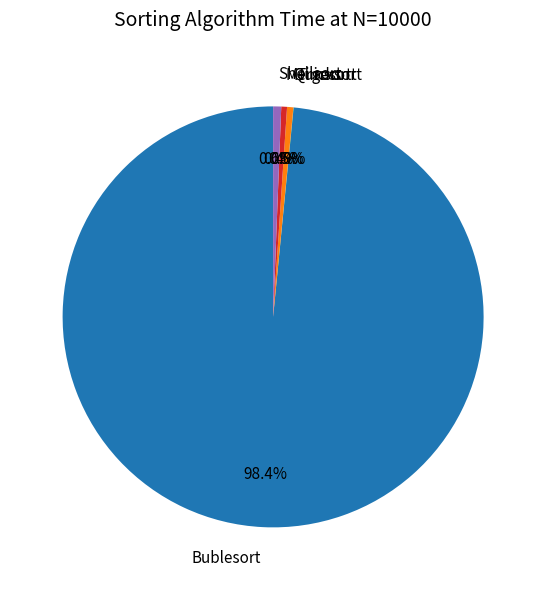

What percentage is NOT represented by Quicksort?

99.5%